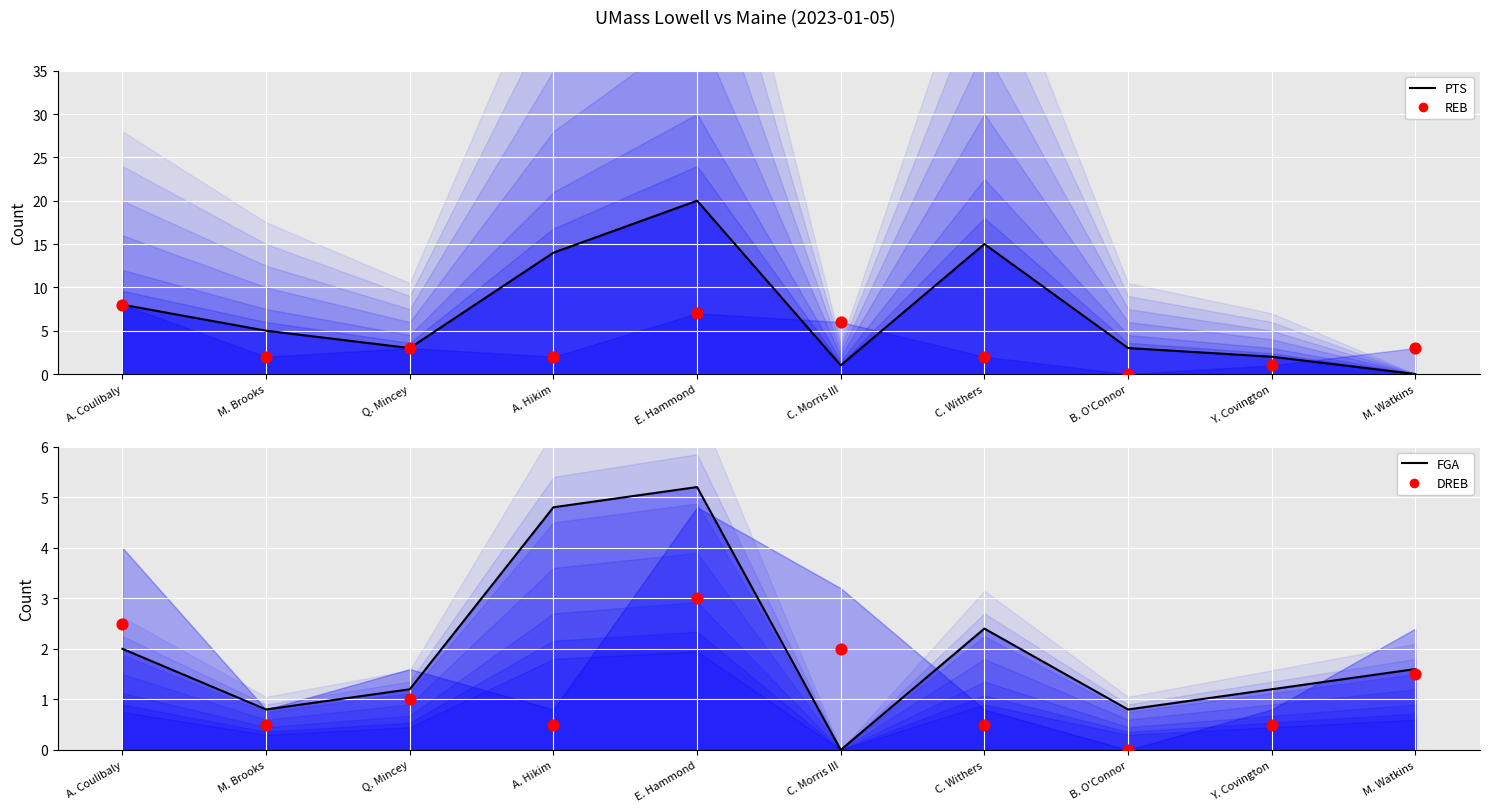

At how many categories does at least one series exceed 6?

4